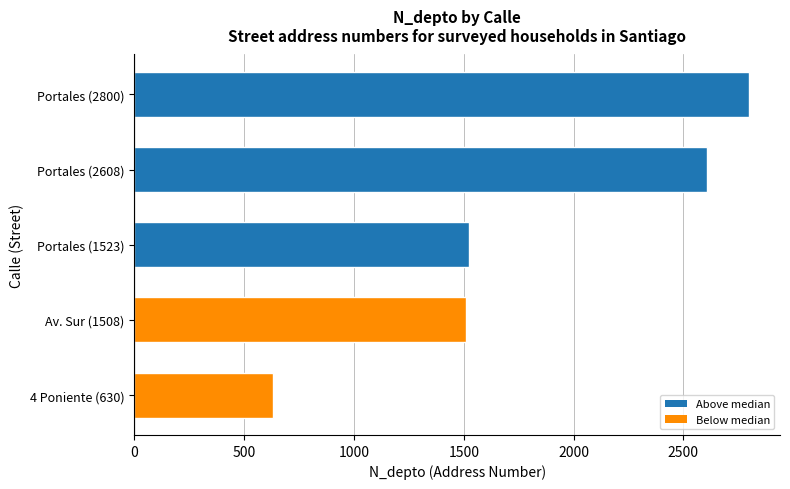

Is it true that the value at Portales (1523) is 2221?

False